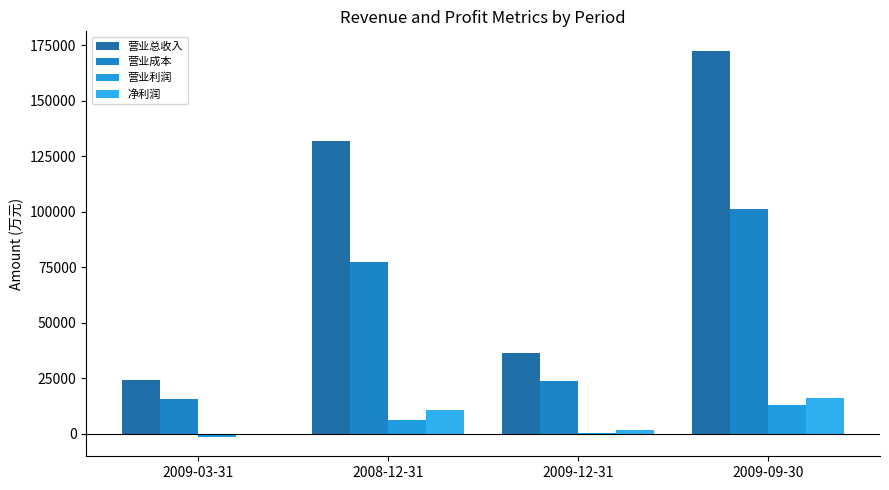

Does the chart contain stacked bars?

No